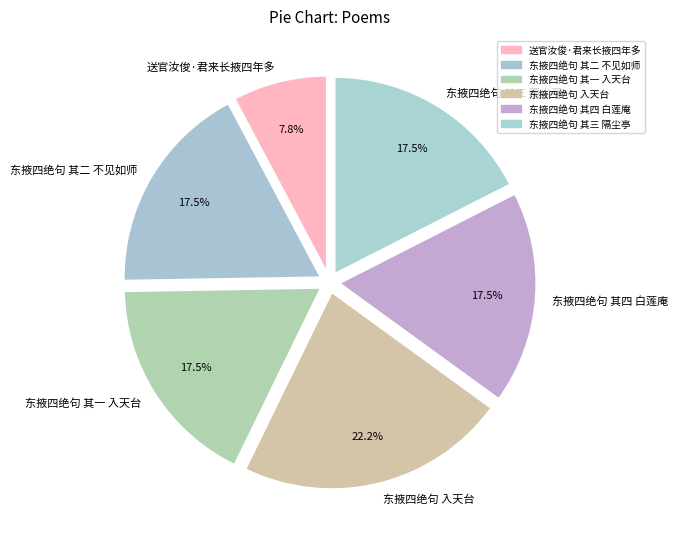

Which has a higher value, 东掖四绝句 入天台 or 东掖四绝句 其二 不见如师?

东掖四绝句 入天台